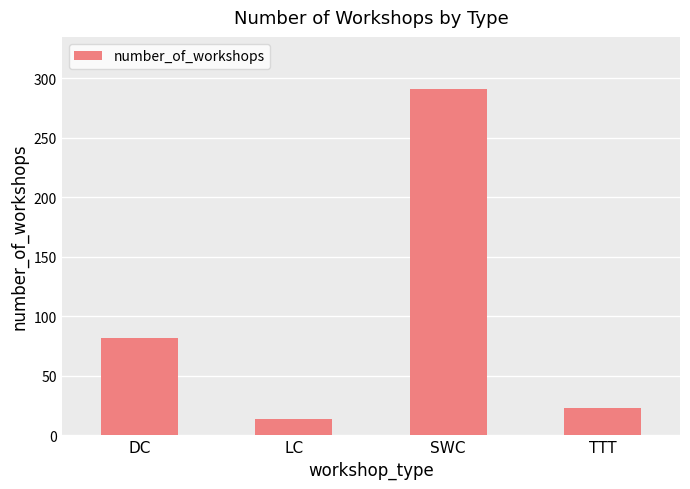

Where is the data nearest to the value 152?

DC